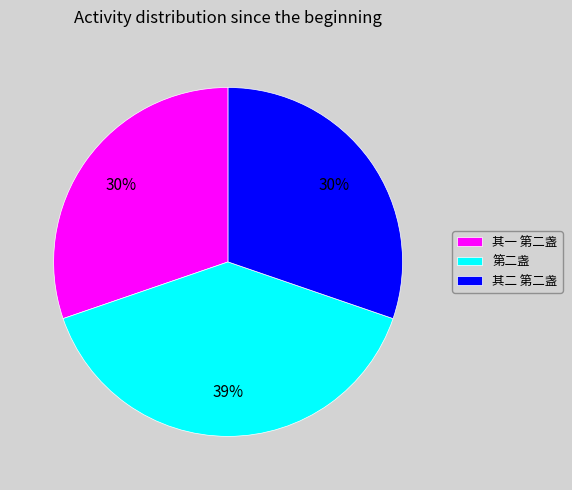

How many segments does this pie chart have?

3